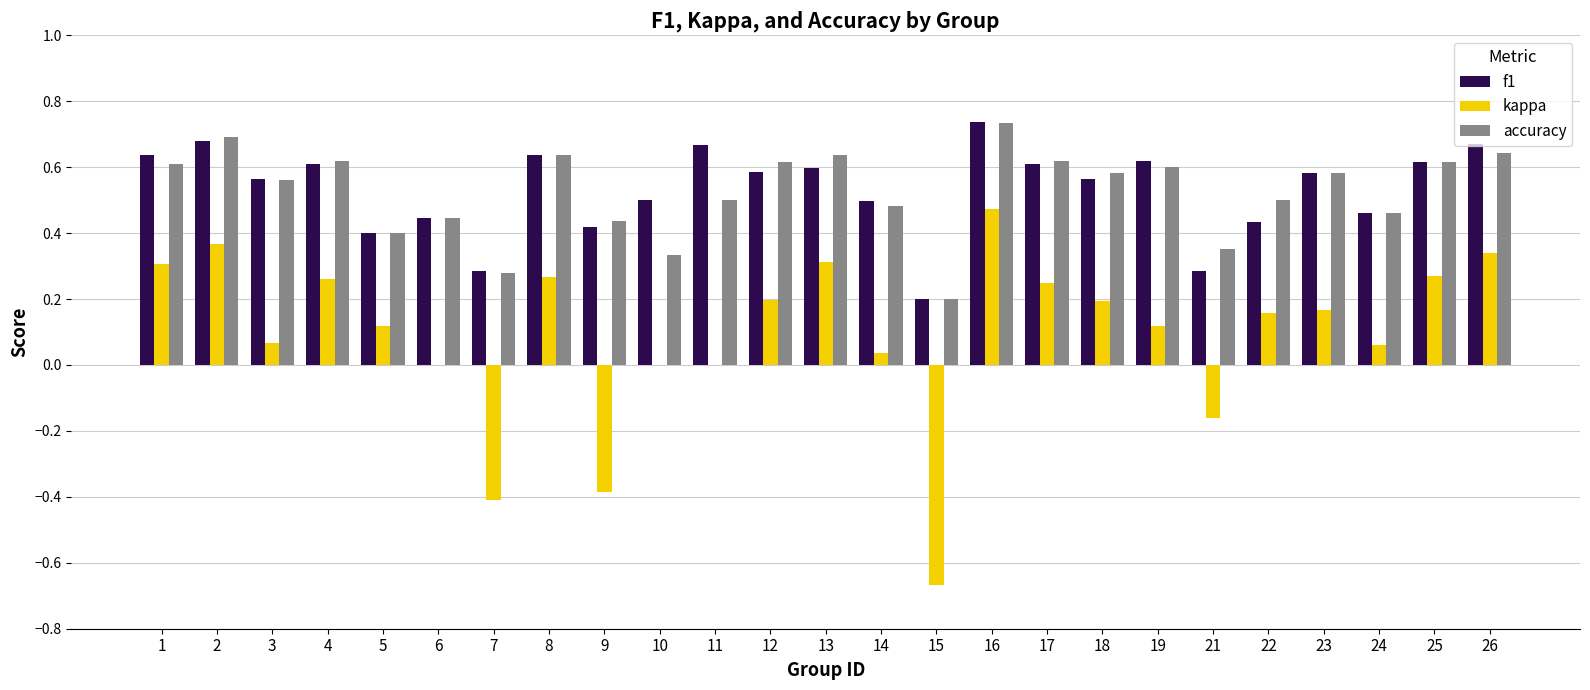

At which category is the sum across all series the highest?

16